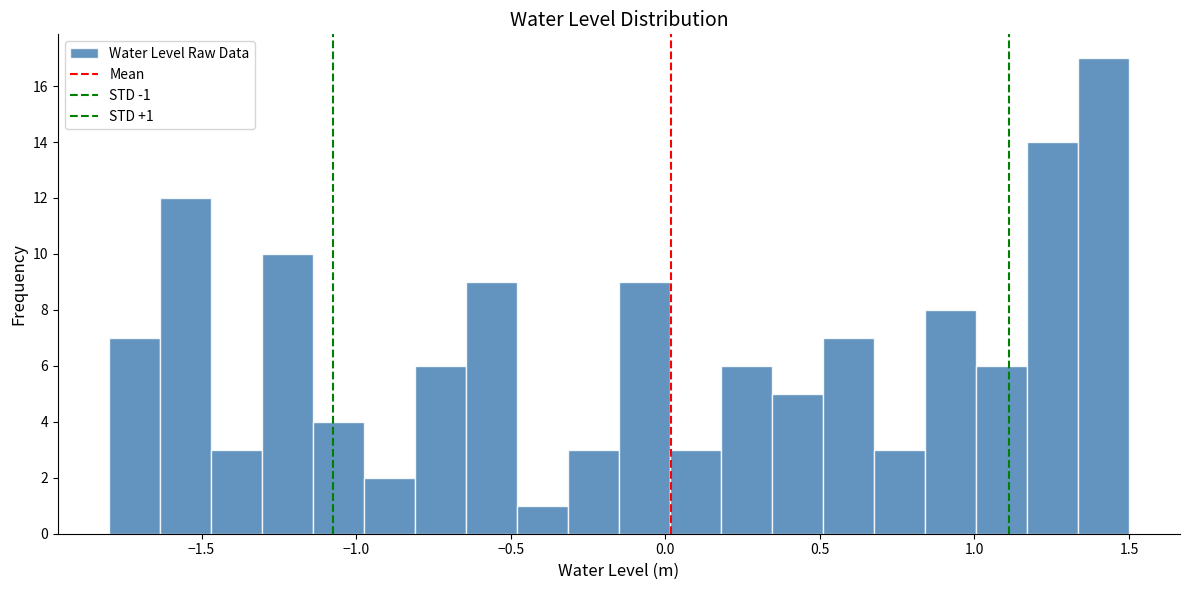

Read against the x-axis, roughly where is the centre of the tallest bar?

1.40